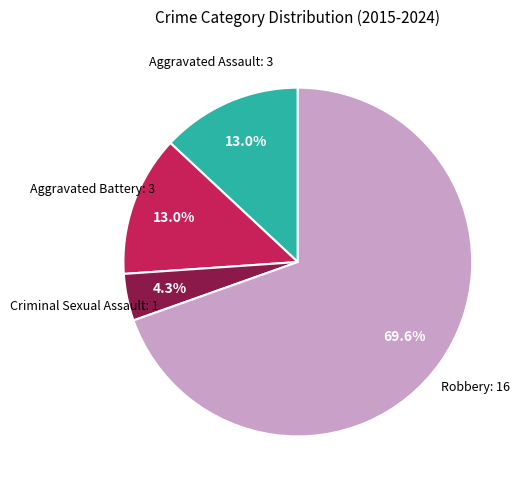

Between Aggravated Assault and Robbery, which is larger?

Robbery